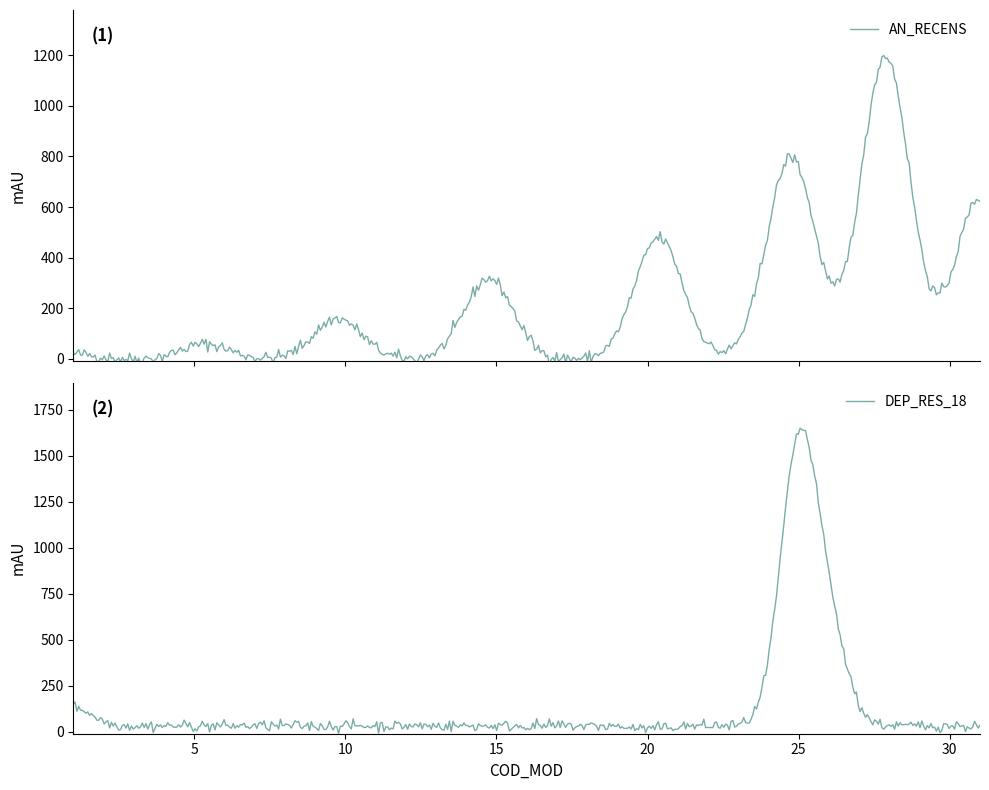

What is the maximum value for DEP_RES_18?

1650.5